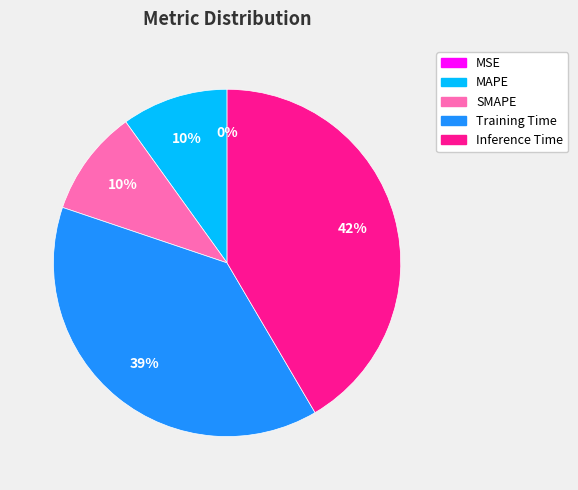

Is the sum of Training Time and MAPE greater than half?

No